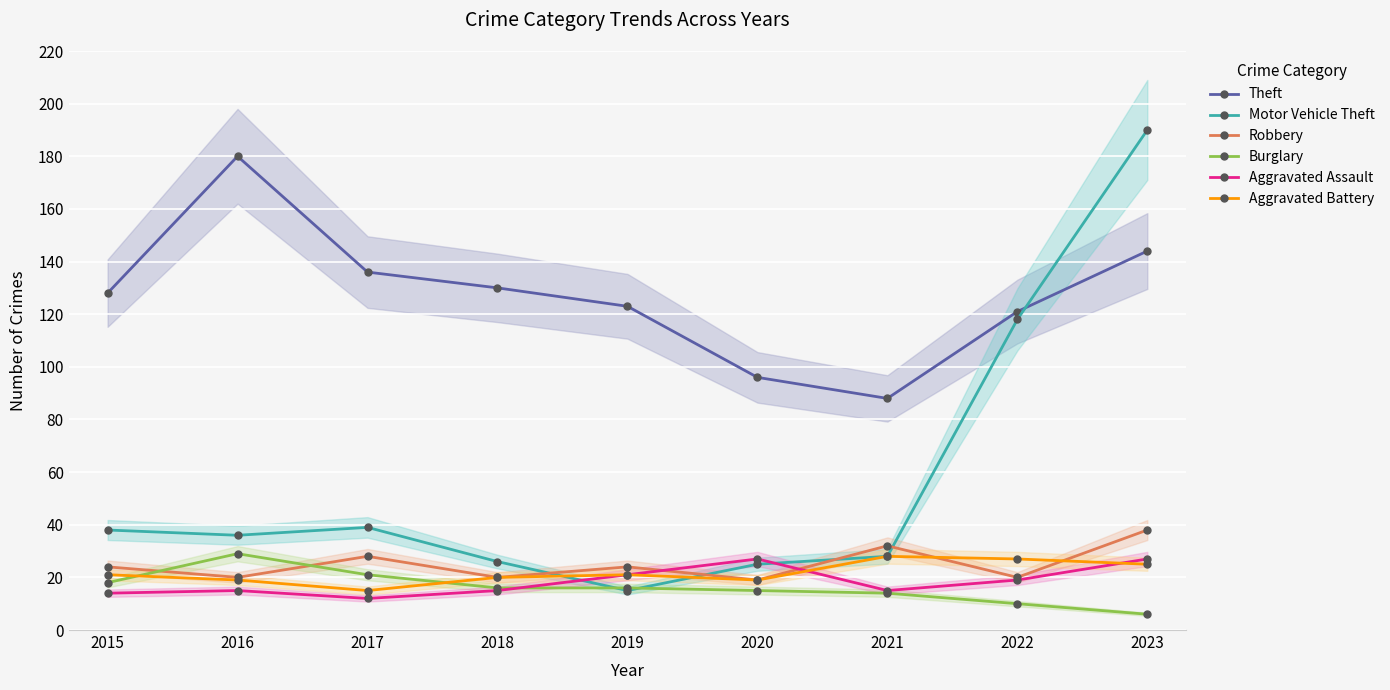

What value does the Robbery series have at 2016, to the nearest 10?

20